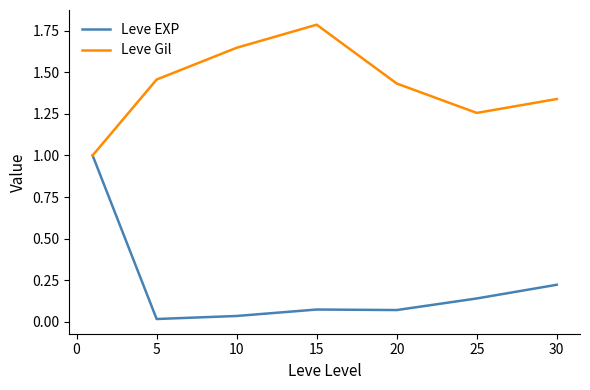

Rank the series by their maximum value, from lowest to highest.

Leve EXP, Leve Gil